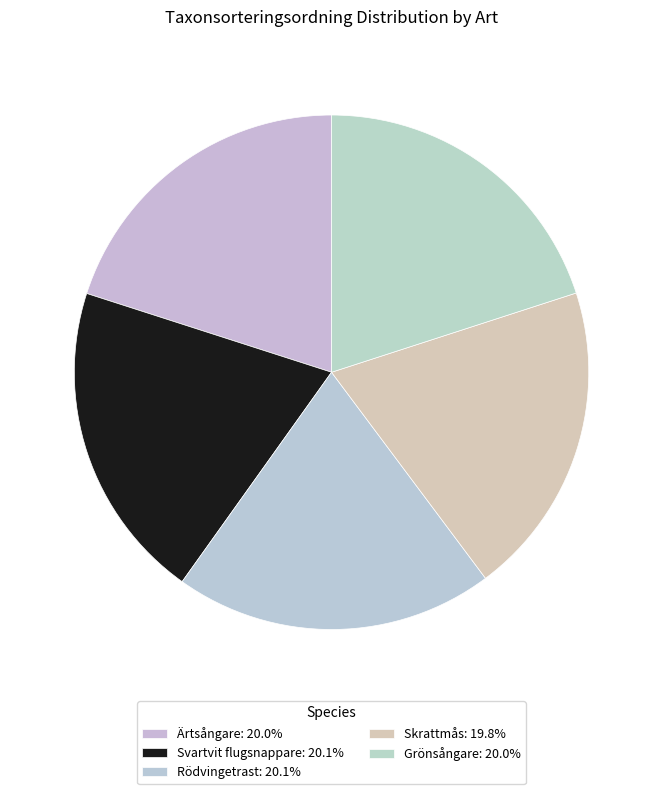

What percentage is the Ärtsångare slice, to the nearest percent?

20%